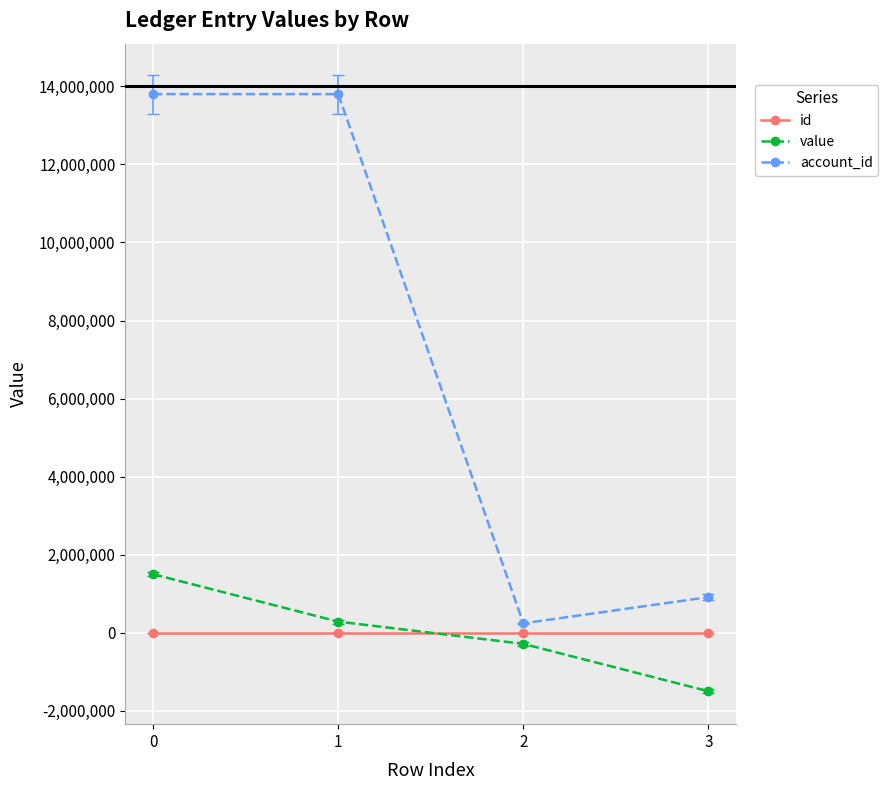

True or false: id has more than 1 interior local peaks.

False